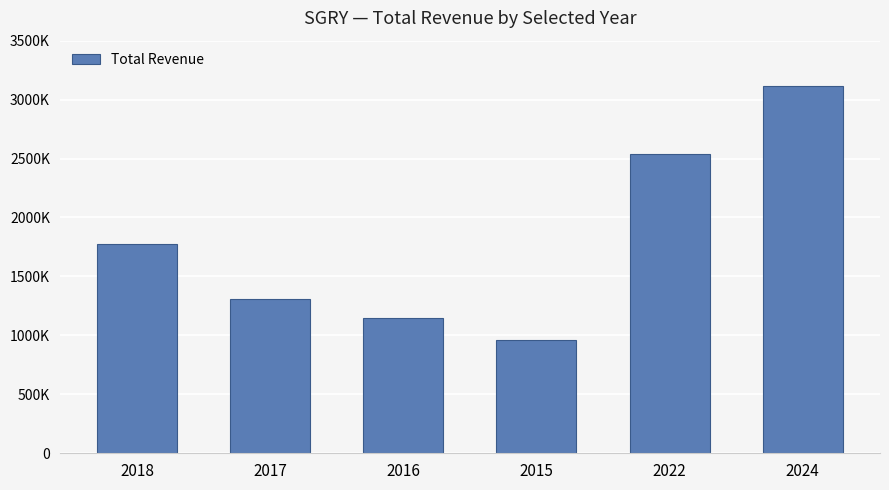

List the labels in order of value, smallest first.

2015, 2016, 2017, 2018, 2022, 2024